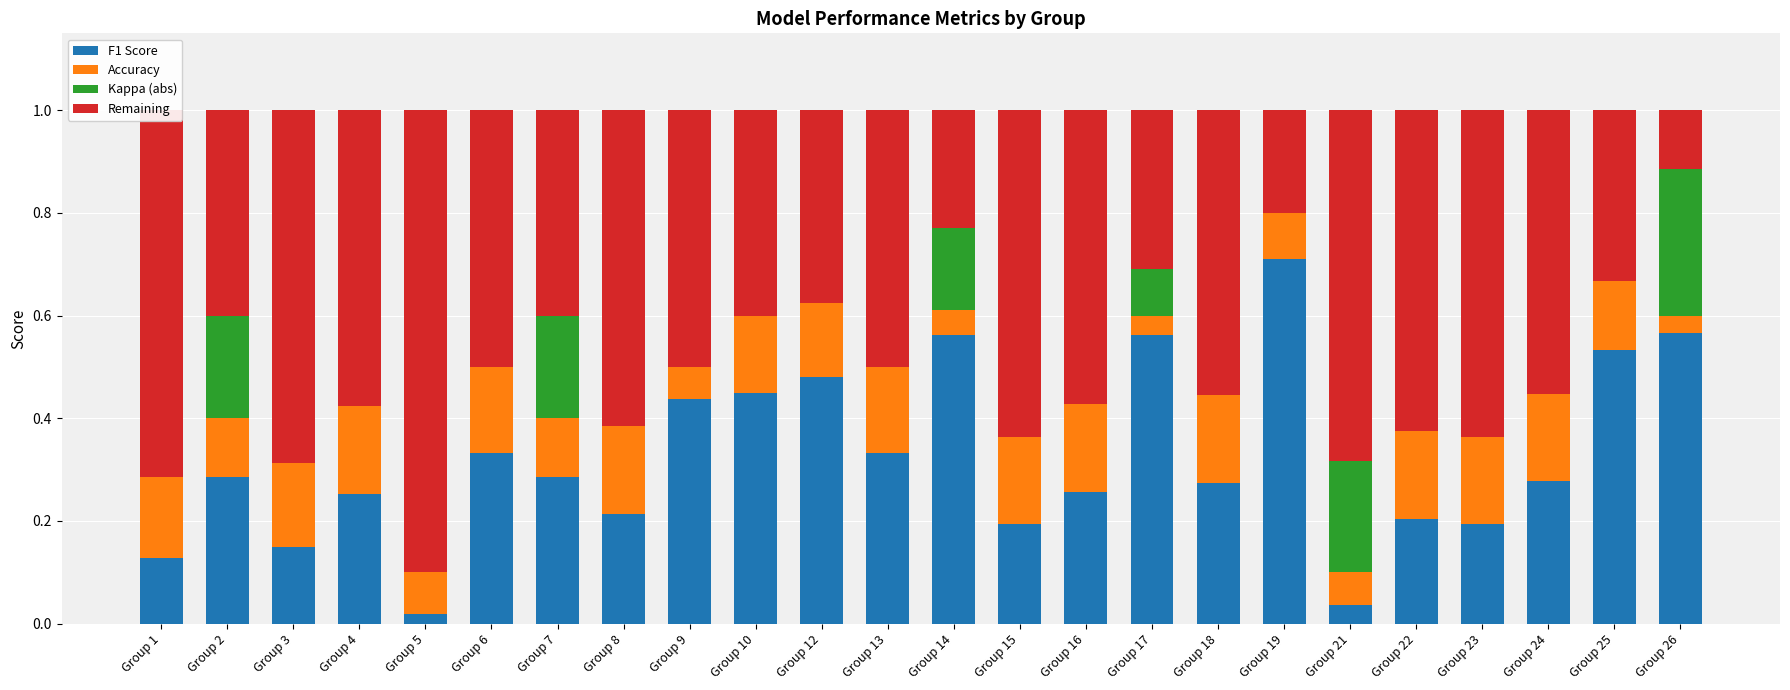

At which label does F1 Score reach its peak?

Group 19